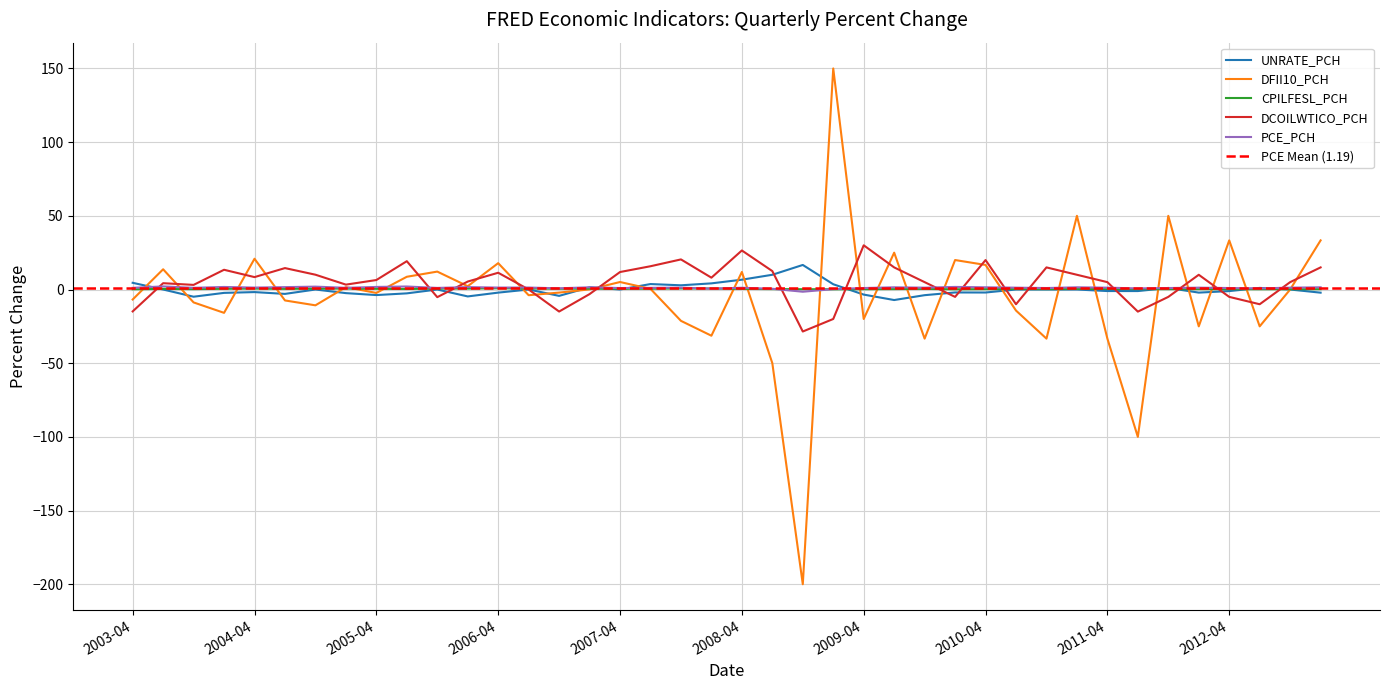

Which series has the widest spread of values?

DFII10_PCH